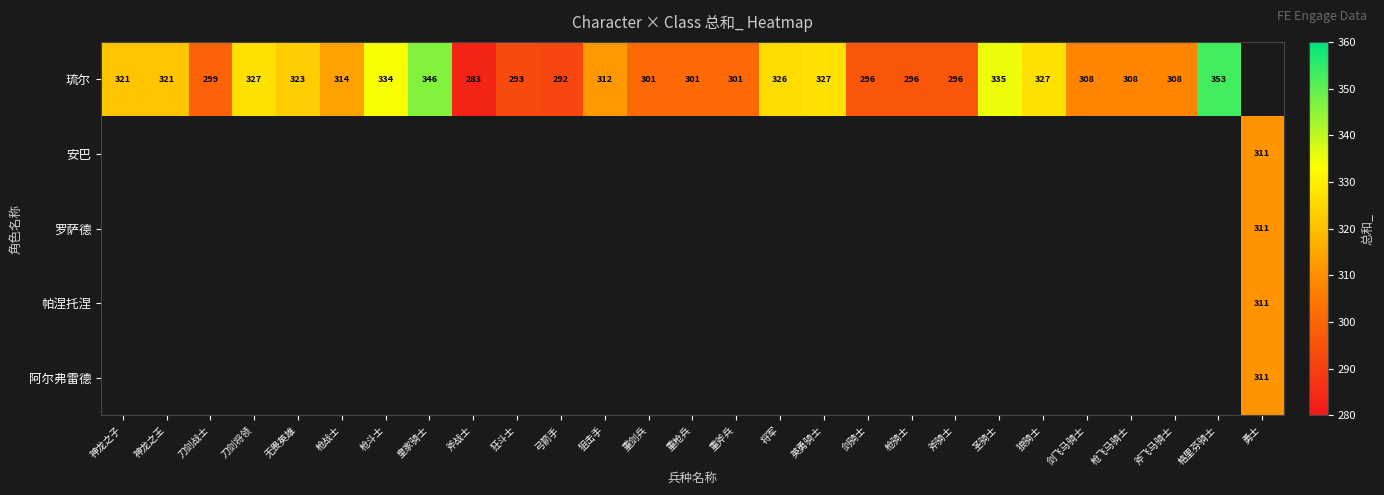

At which category does the chart reach its peak across all series?

格里芬骑士